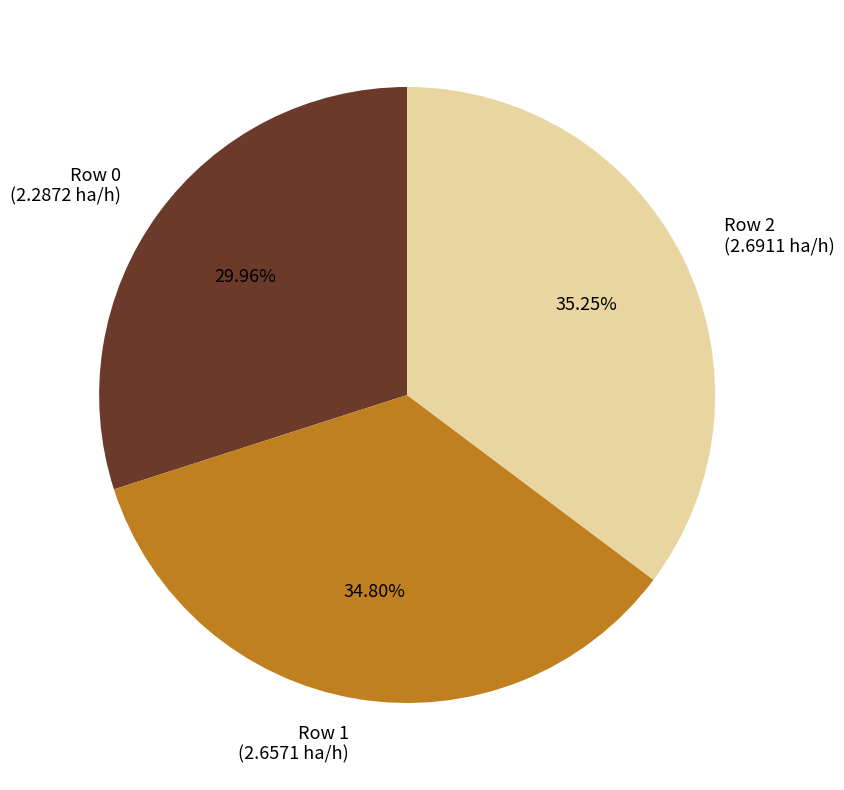

To the nearest percent, what is the average slice percentage?

33%